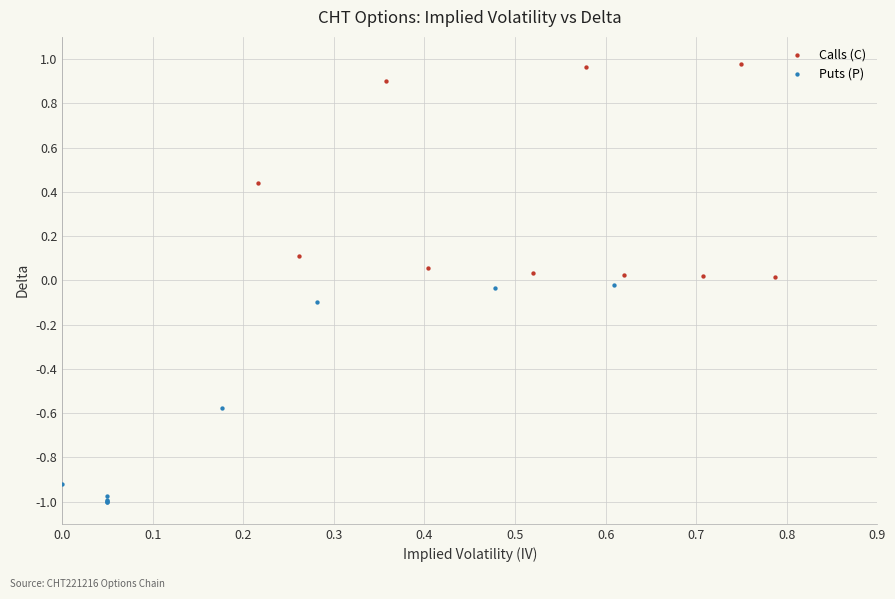

Which series reaches the minimum Y coordinate?

Puts (P)